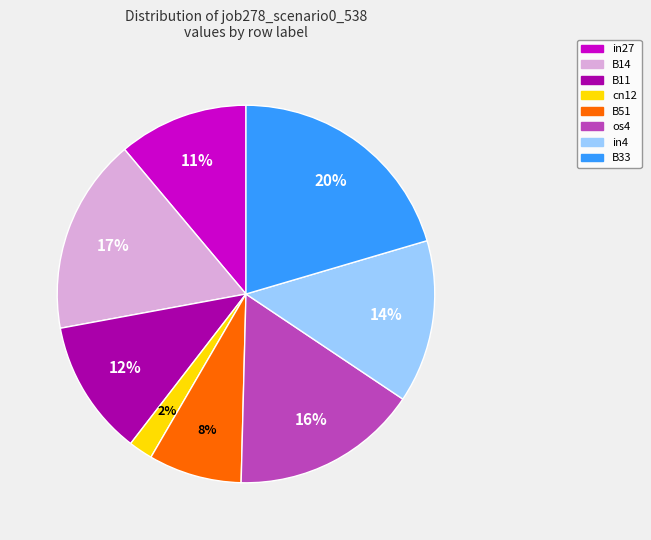

Is the sum of os4 and in27 greater than half?

No